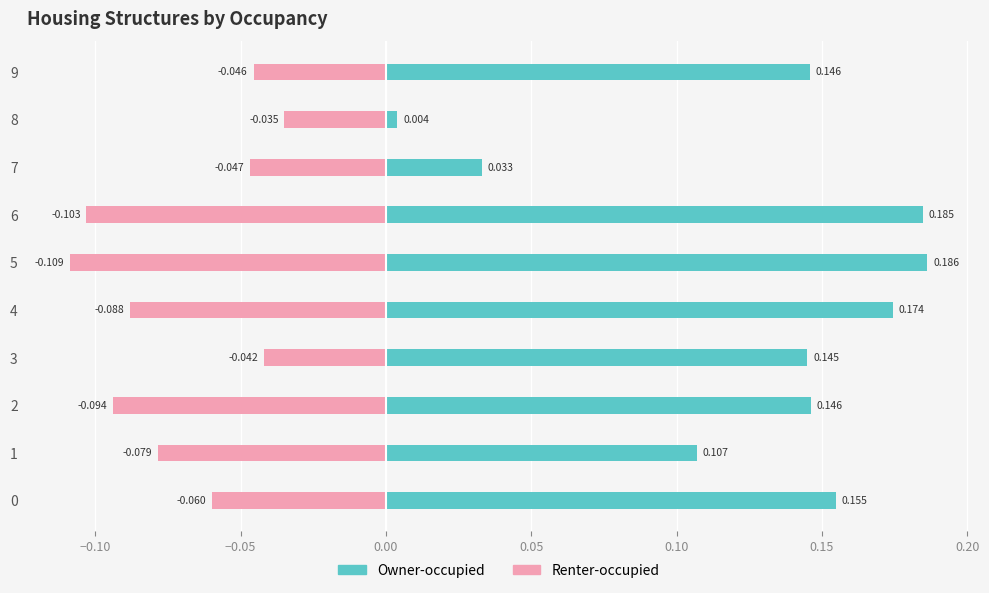

List the series in order of their peak value, highest first.

Owner-occupied, Renter-occupied